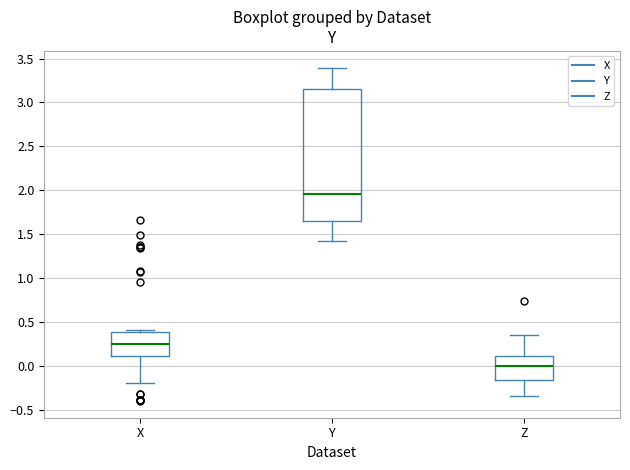

Which box's median line is the highest?

Y